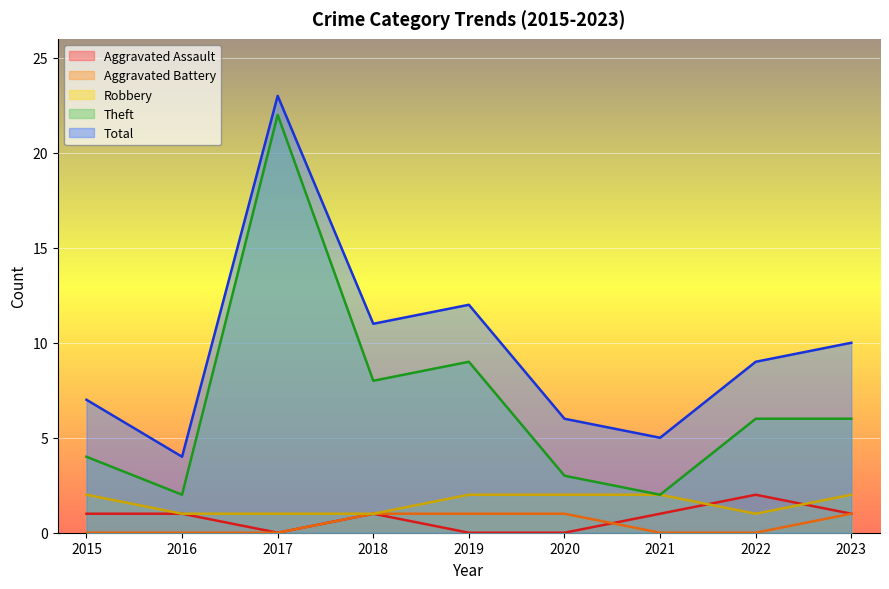

What is the spread (max minus min) of values at 2018?

10